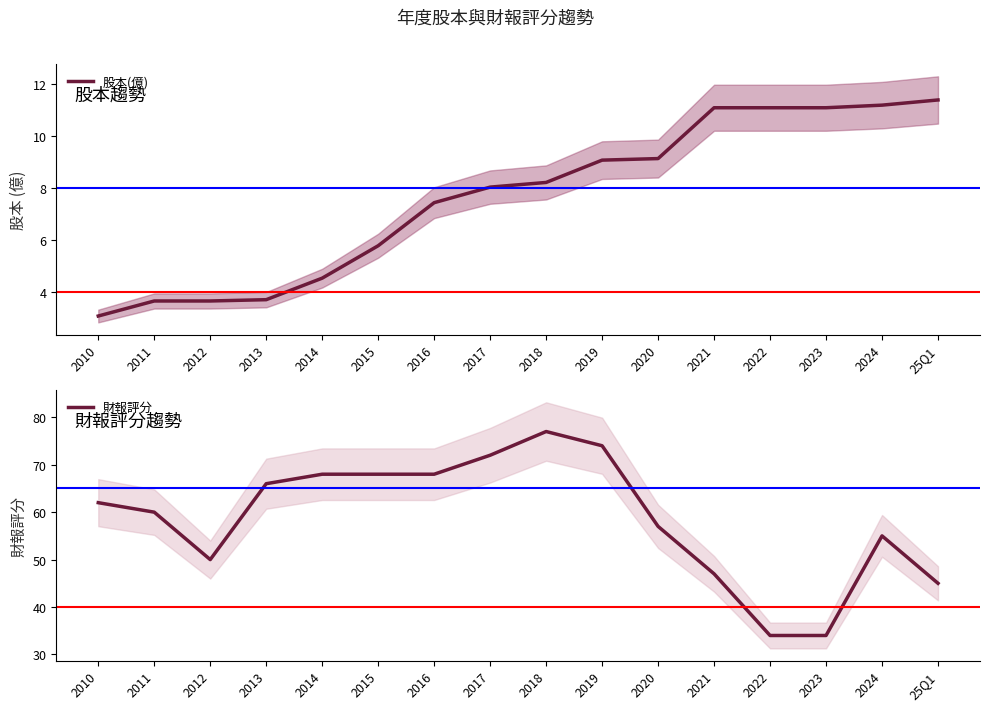

Between 2015 and 25Q1, which series saw the biggest shift?

財報評分